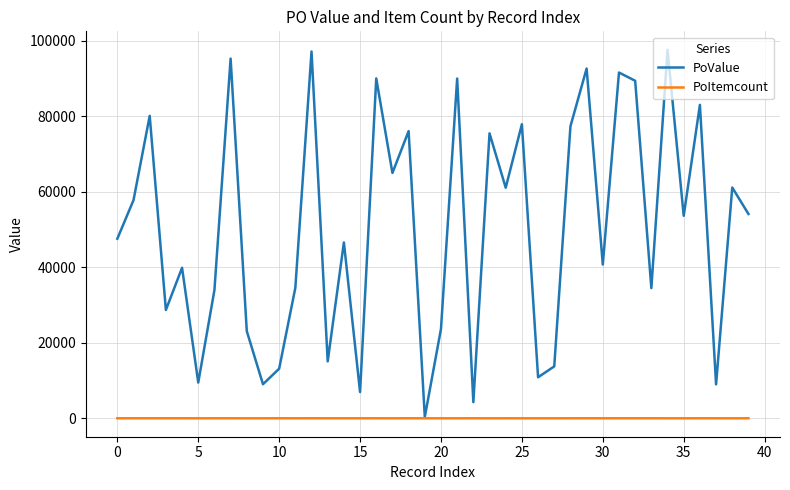

Which series has the largest total across all categories?

PoValue